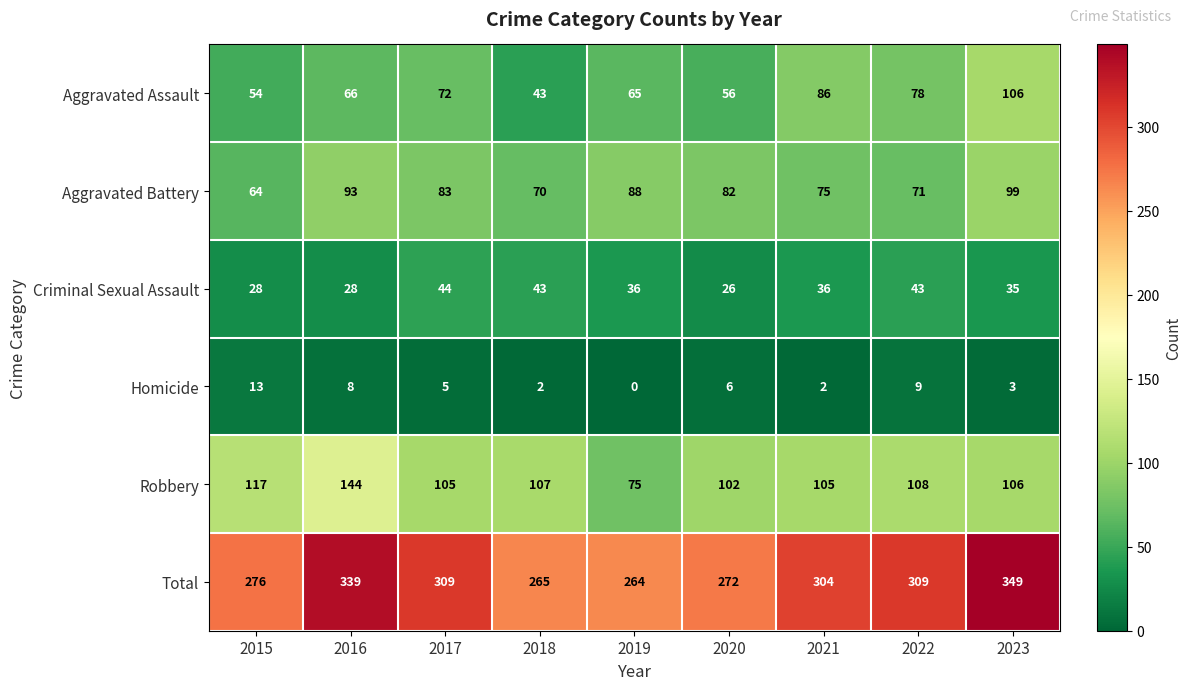

What is the total value across all series at 2015?

552